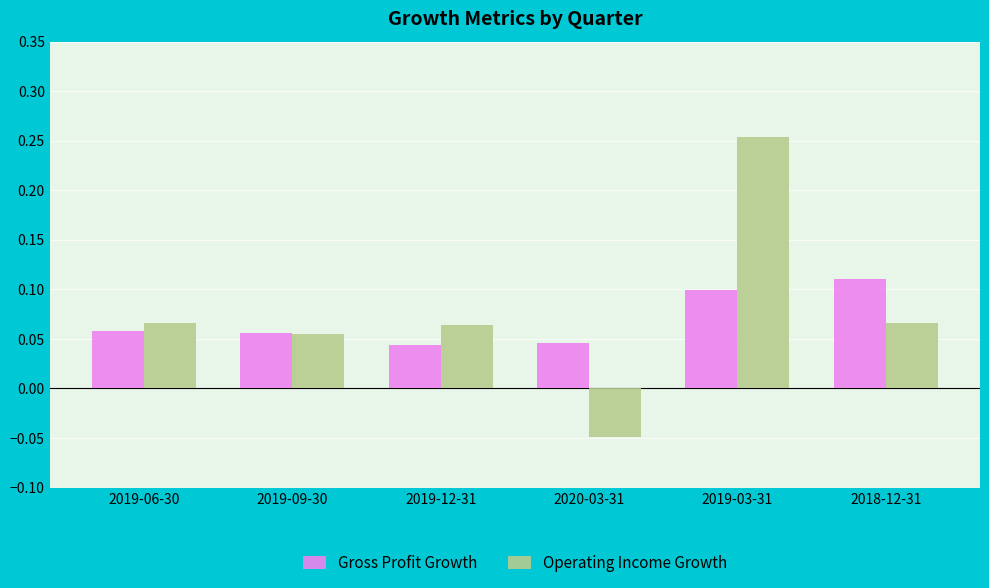

How many values in the Operating Income Growth series exceed 0?

5